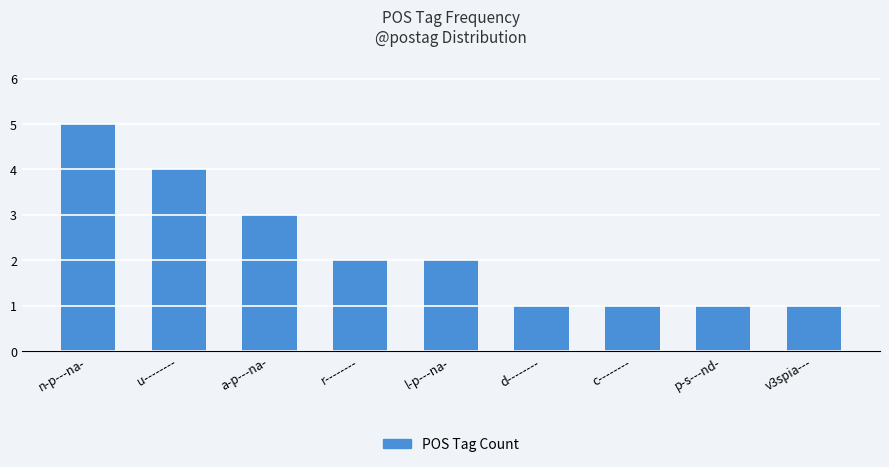

The chart shows a value of 1 at d--------. True or false?

True